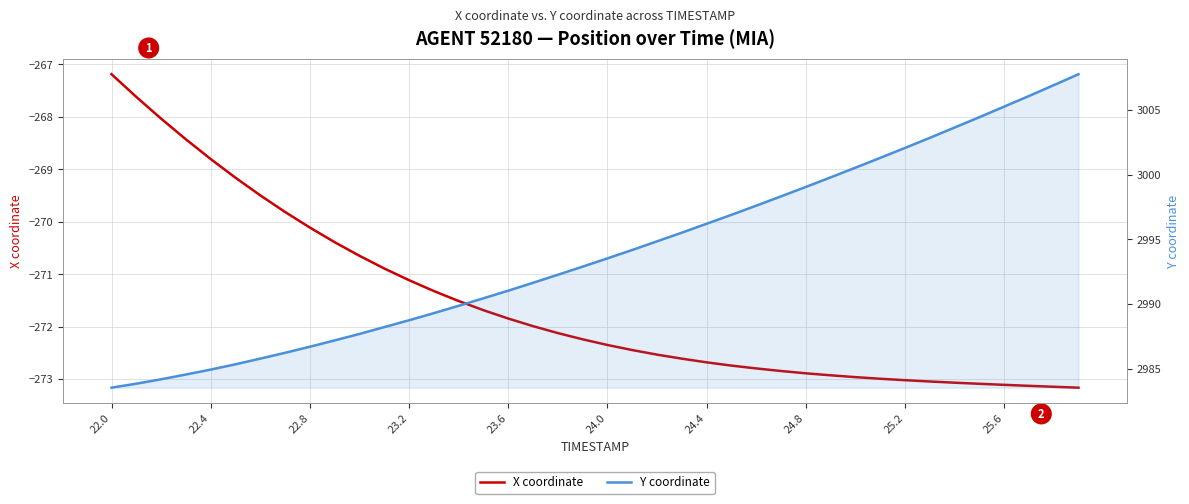

List the series in order of their peak value, highest first.

Y coordinate, X coordinate